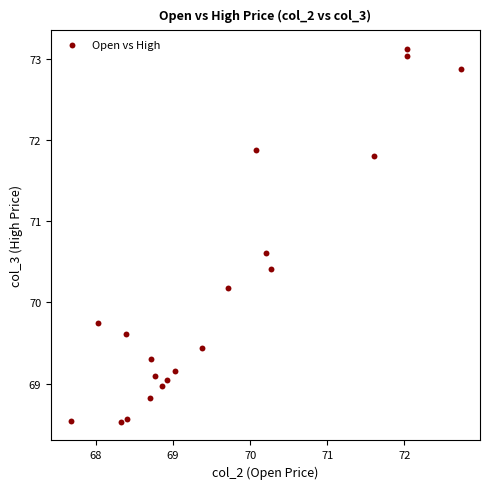

What is the range of X values (max minus min)?

5.1